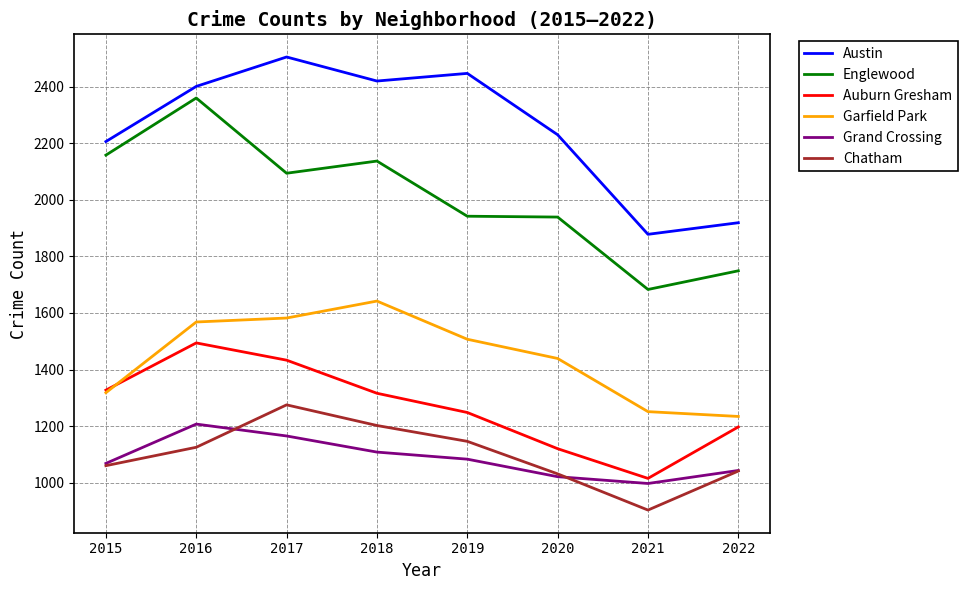

At which category is the sum across all series the highest?

2016